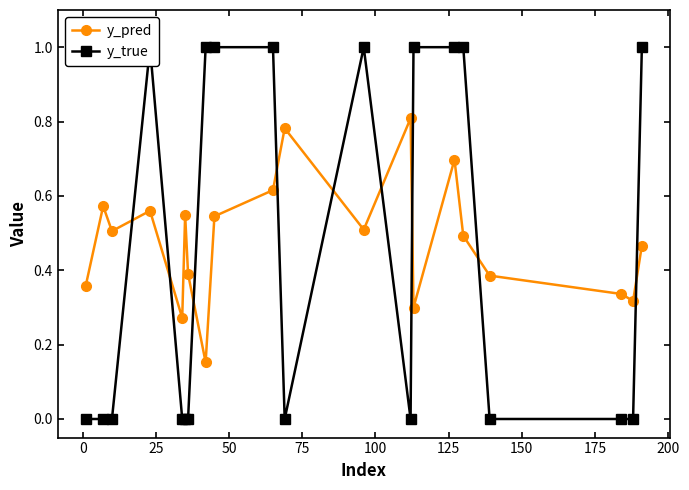

What is the difference between the second highest and second lowest values in the y_true series?

1.0